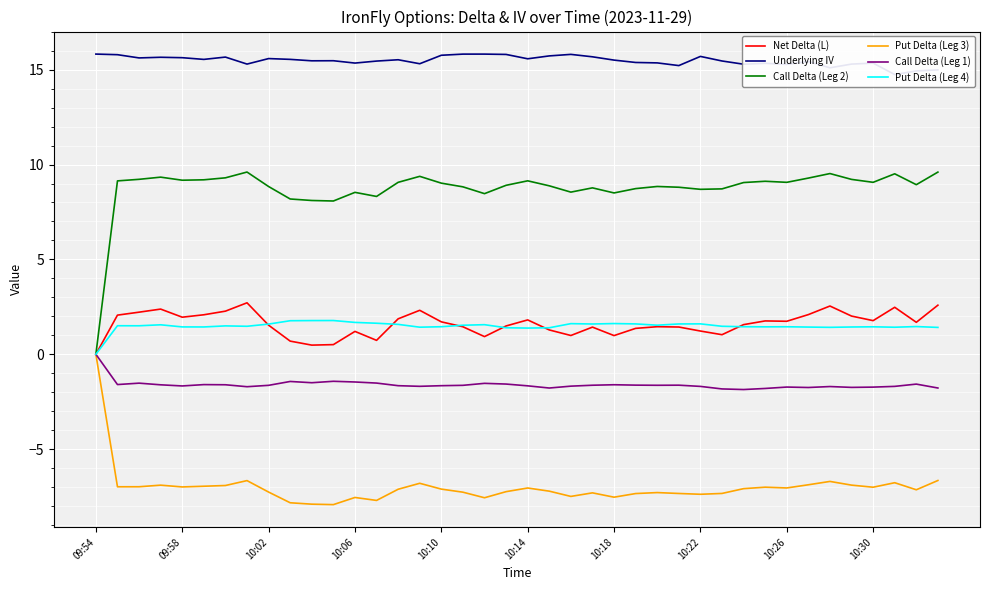

What is the greatest value displayed?

15.8